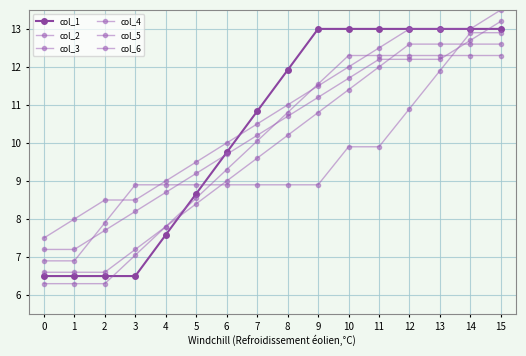

What is the value of the col_5 point at the 6th from the left?

9.2